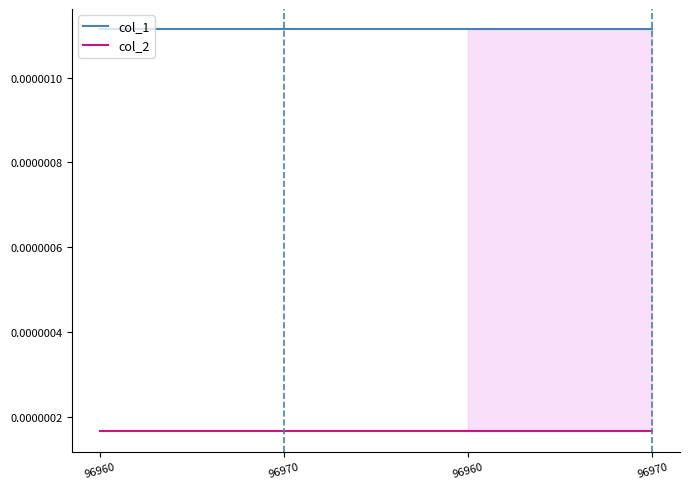

Is the value of col_2 at 96970 greater than the value of col_1 at 96960?

No